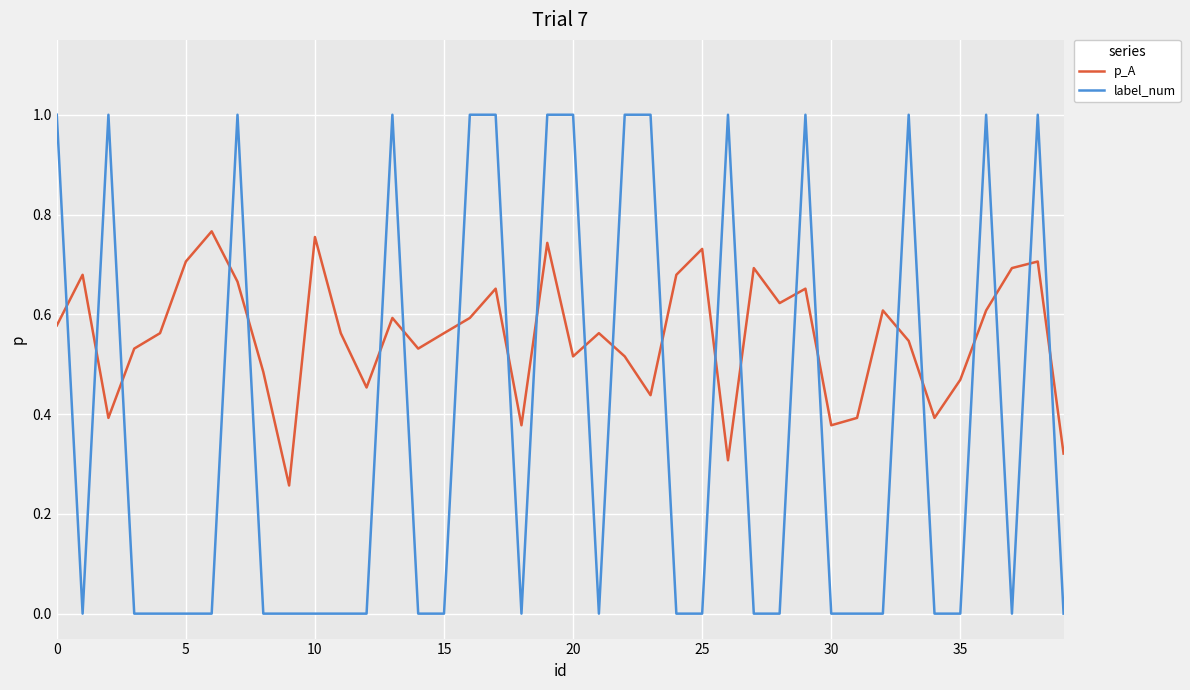

What is the greatest value displayed?

1.0